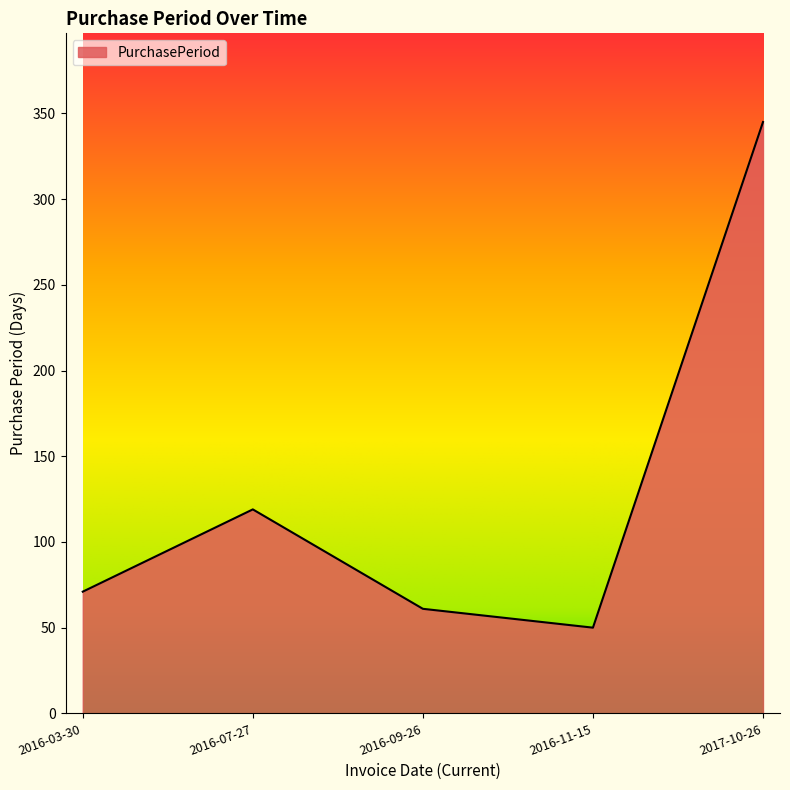

Reading left to right, list all the values displayed in this chart.

2016-03-30=71	2016-07-27=119	2016-09-26=61	2016-11-15=50	2017-10-26=345